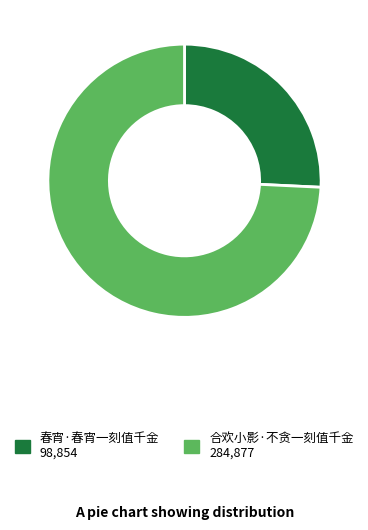

What is the largest slice in the pie chart?

合欢小影·不贪一刻值千金